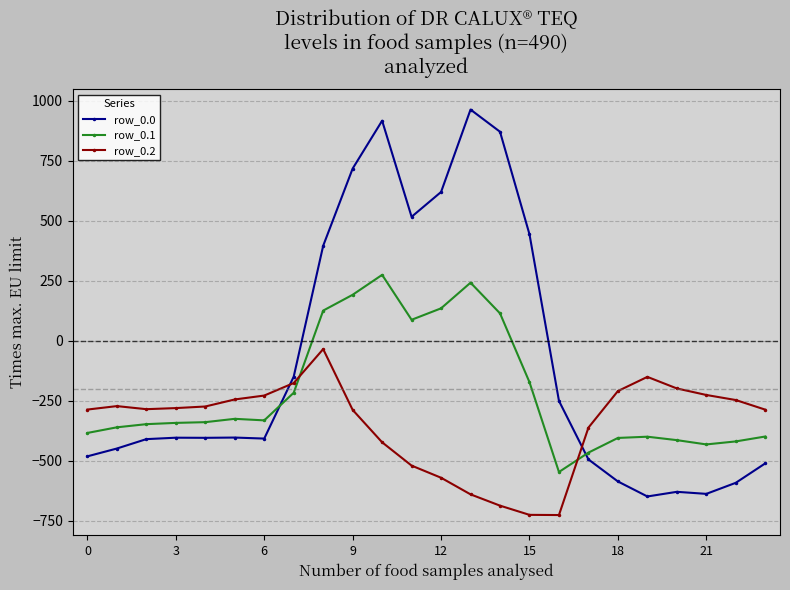

What is the minimum value shown in the chart?

-726.6